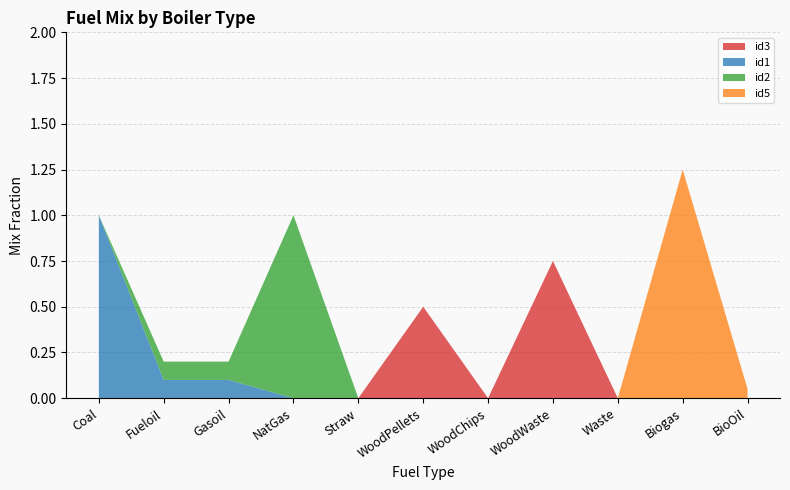

Reading left to right, transcribe all the data shown in this chart.

id3: Coal=0.0	Fueloil=0.0	Gasoil=0.0	NatGas=0.0	Straw=0.0	WoodPellets=0.5	WoodChips=0.0	WoodWaste=0.8	Waste=0.0	Biogas=0.0	BioOil=0.0
id1: Coal=1.0	Fueloil=0.1	Gasoil=0.1	NatGas=0.0	Straw=0.0	WoodPellets=0.0	WoodChips=0.0	WoodWaste=0.0	Waste=0.0	Biogas=0.0	BioOil=0.0
id2: Coal=0.0	Fueloil=0.1	Gasoil=0.1	NatGas=1.0	Straw=0.0	WoodPellets=0.0	WoodChips=0.0	WoodWaste=0.0	Waste=0.0	Biogas=0.0	BioOil=0.0
id5: Coal=0.0	Fueloil=0.0	Gasoil=0.0	NatGas=0.0	Straw=0.0	WoodPellets=0.0	WoodChips=0.0	WoodWaste=0.0	Waste=0.0	Biogas=1.2	BioOil=0.1